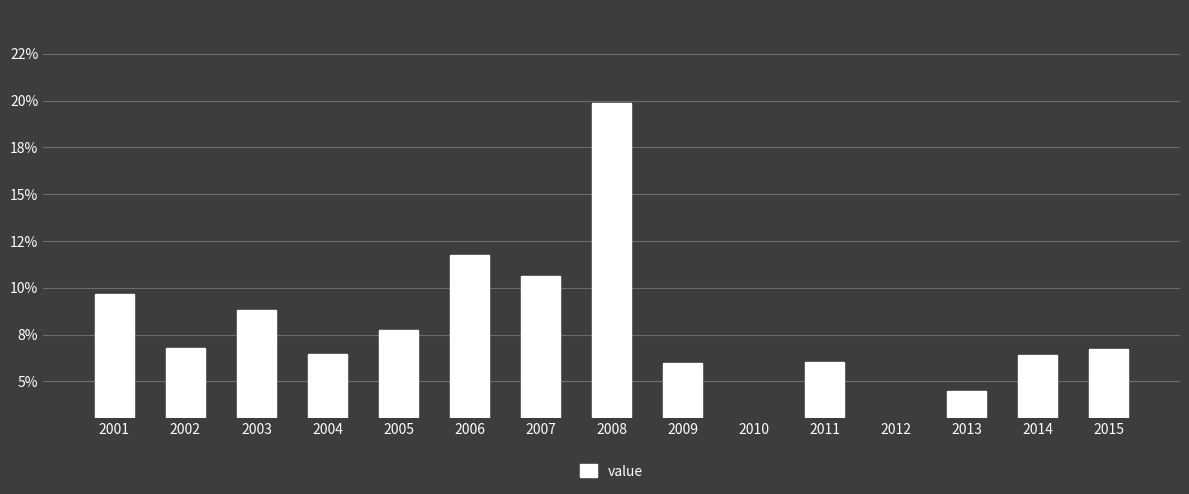

Rank the categories by value from highest to lowest.

2008, 2006, 2007, 2001, 2003, 2005, 2002, 2015, 2004, 2014, 2011, 2009, 2013, 2012, 2010